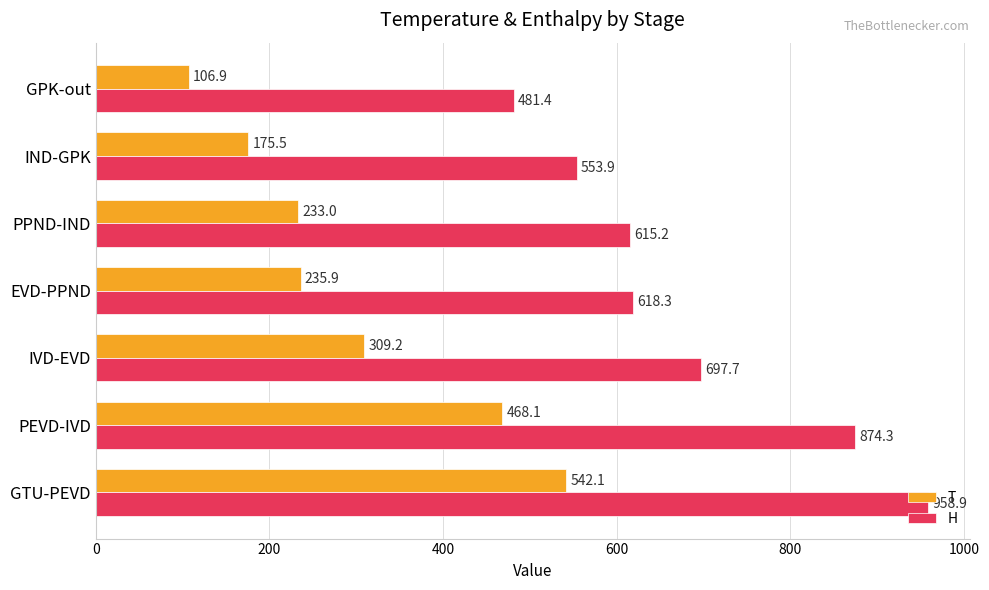

What is the difference between the maximum and minimum values in the H series?

477.4